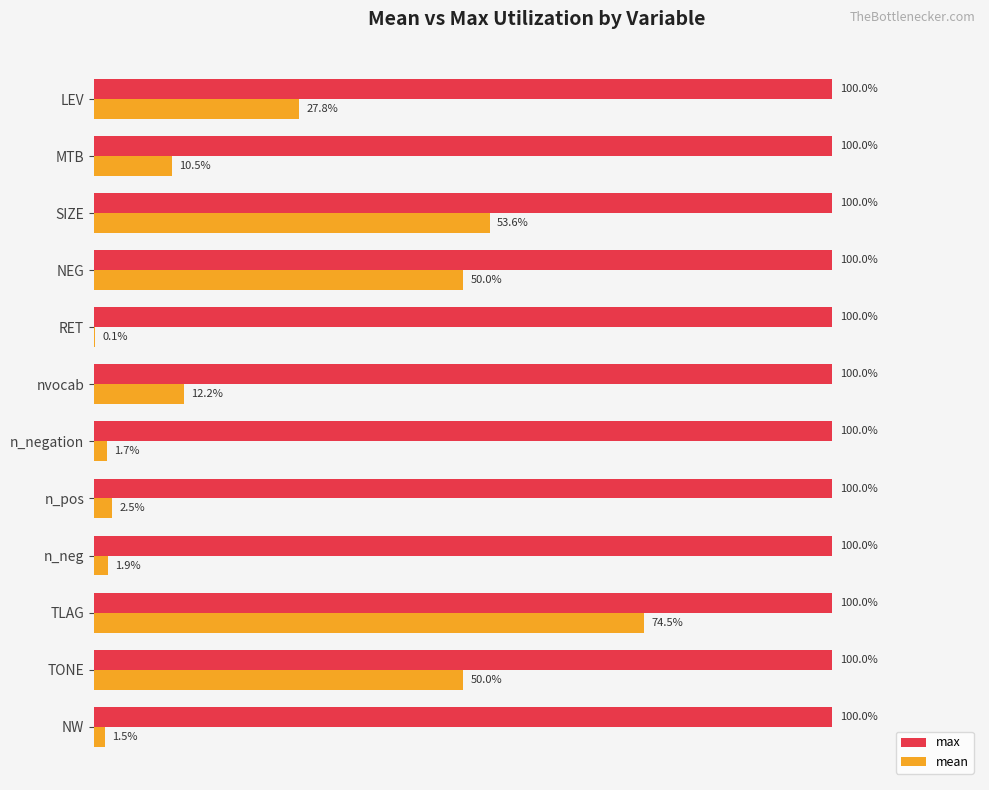

Which series has the largest total across all categories?

max